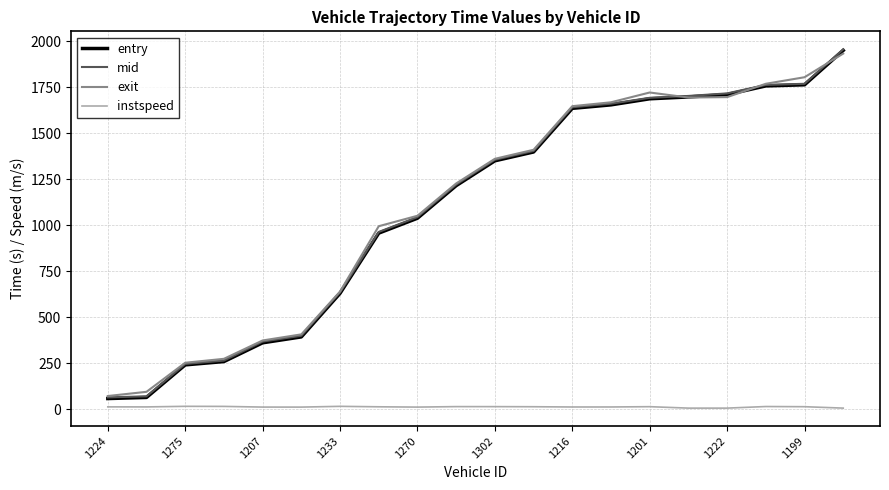

Which series has the widest spread of values?

entry